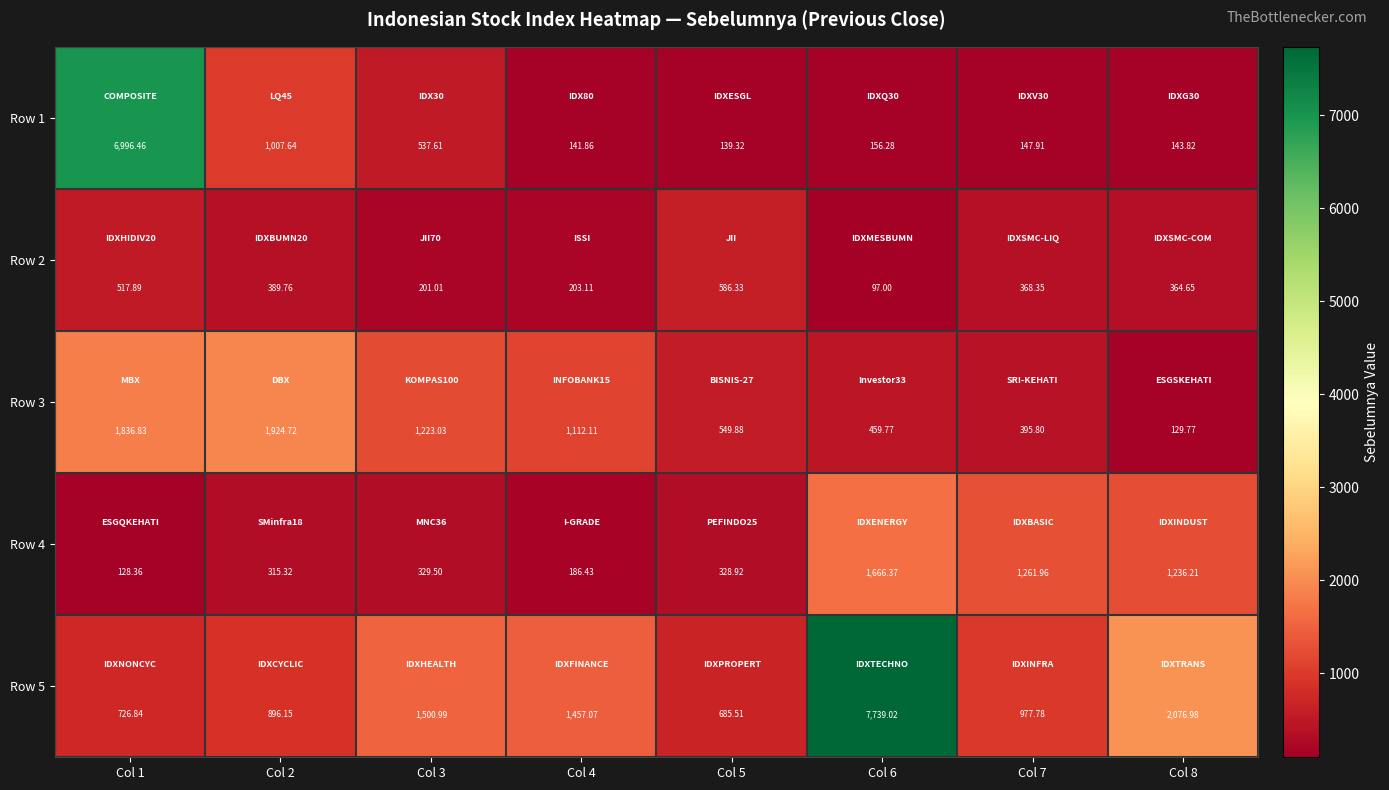

How many categories are shown in the chart?

8